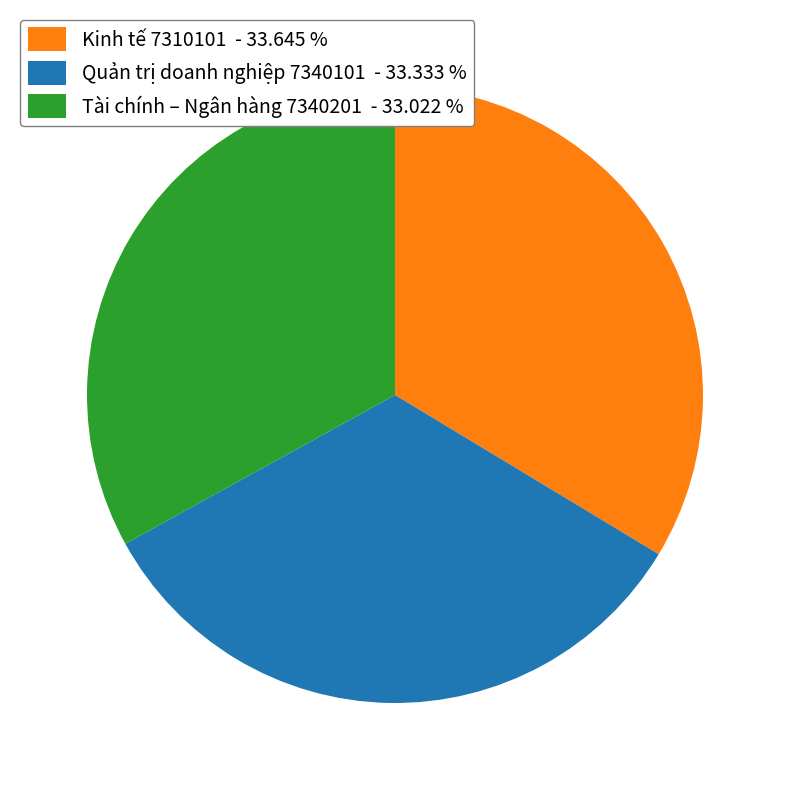

Is there a majority slice in this chart?

No